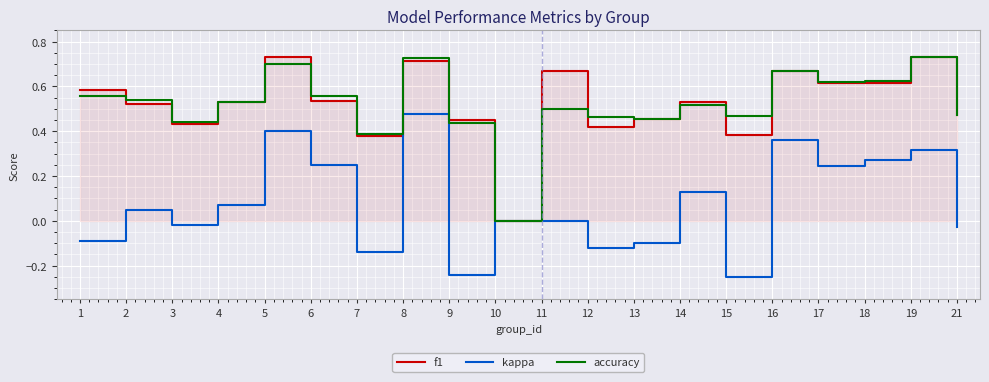

What is the difference between the maximum and second lowest values in the f1 series?

0.4